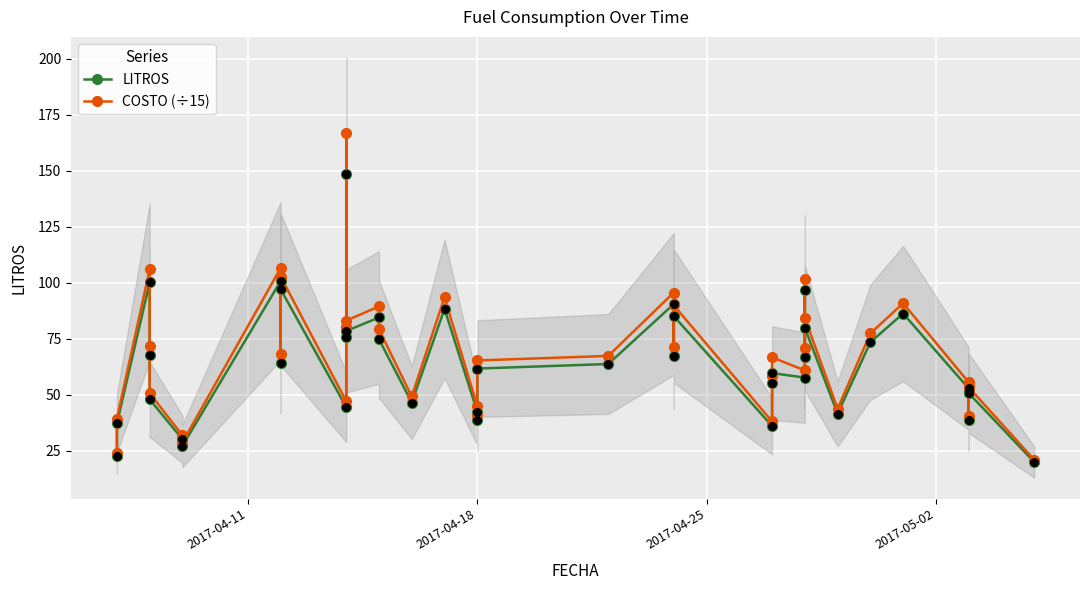

Which series contains the lowest Y value?

LITROS